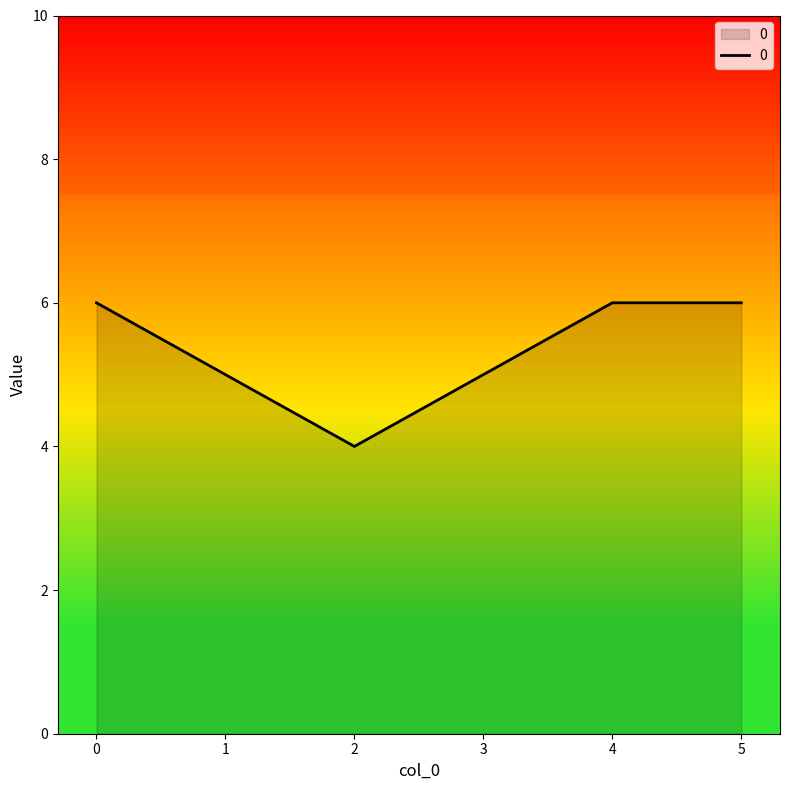

What is the sum of all values?

32